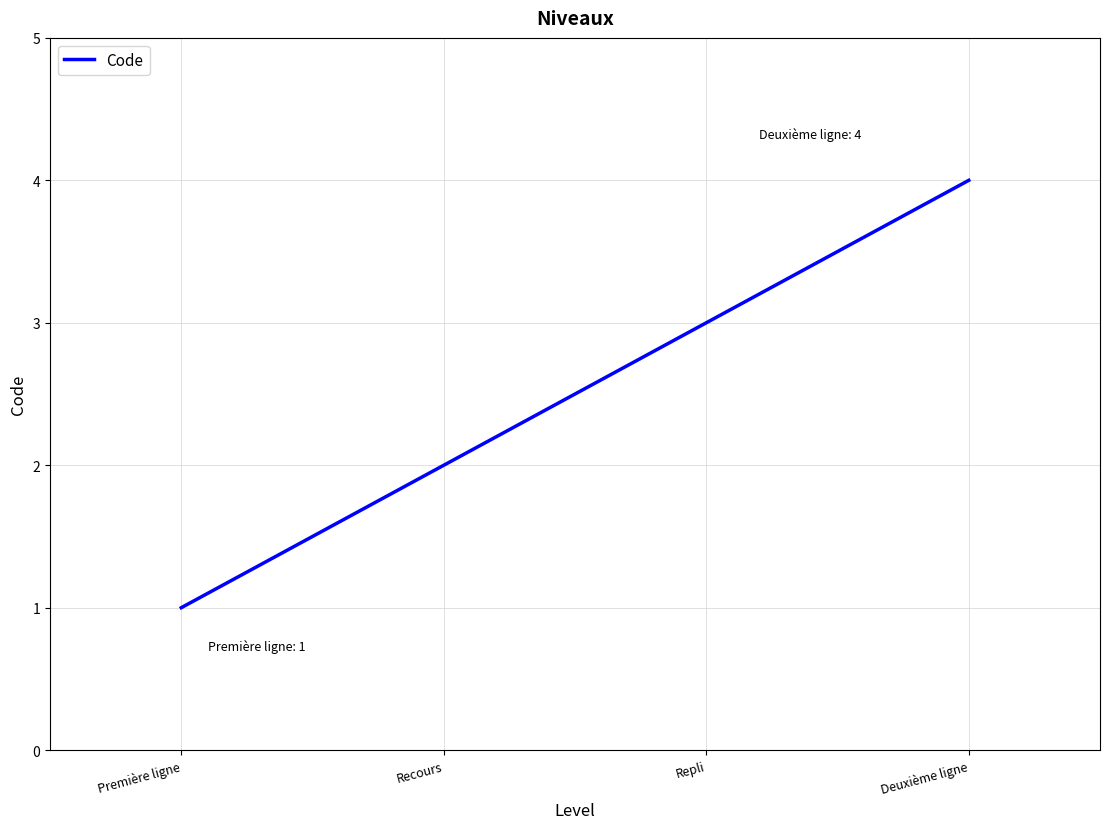

What is the difference between the values at Première ligne and Deuxième ligne?

3